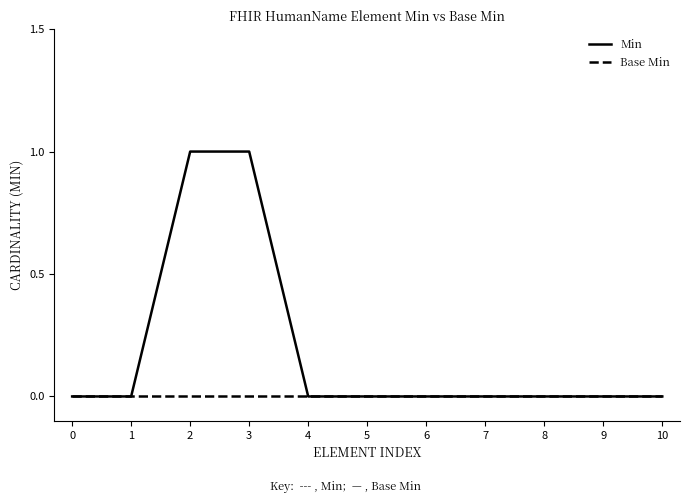

Reading left to right, list all the values displayed in this chart.

Min: 0	0	1	1	0	0	0	0	0	0	0
Base Min: 0	0	0	0	0	0	0	0	0	0	0